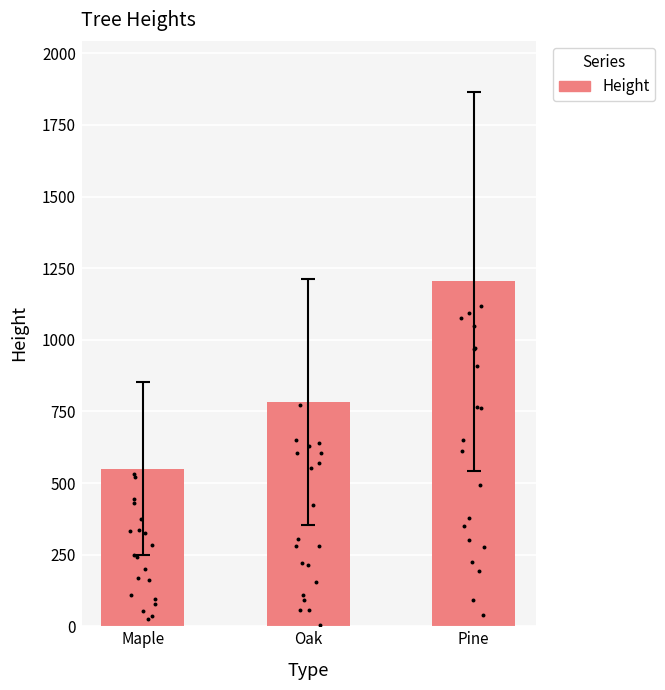

What is the change in value from Maple to Oak?

+234